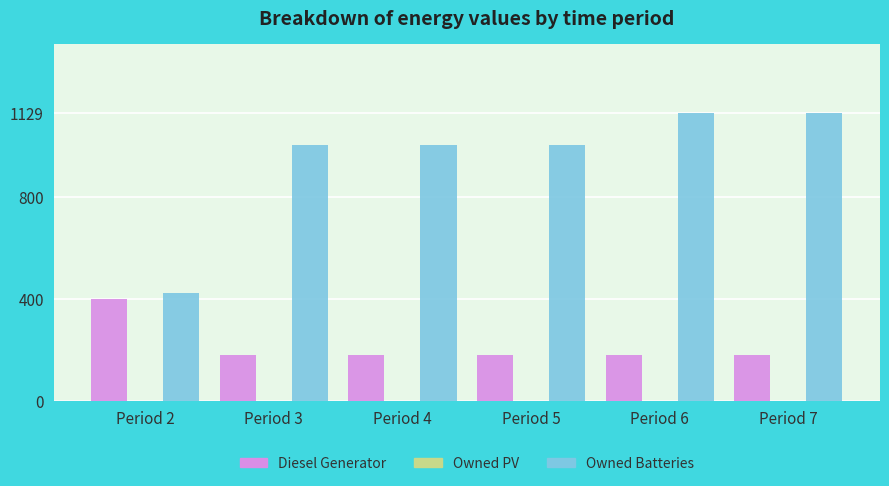

At Period 2, list the series in order from largest to smallest.

Owned Batteries, Diesel Generator